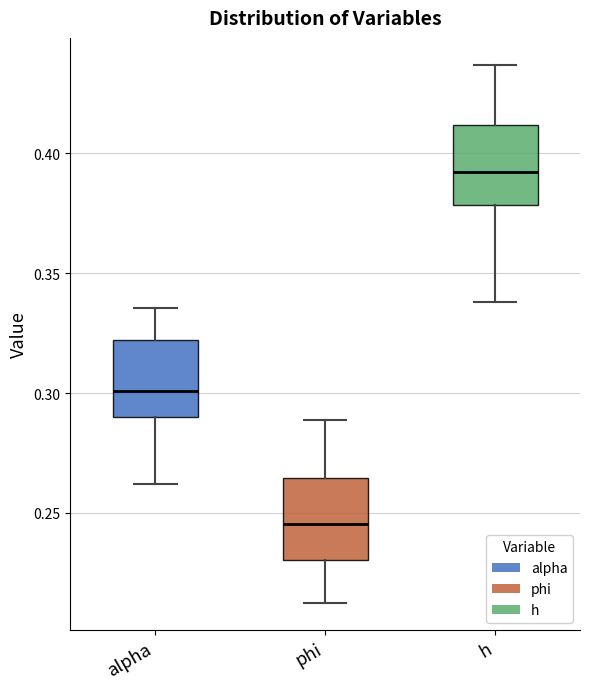

Which box's median line is the highest?

h